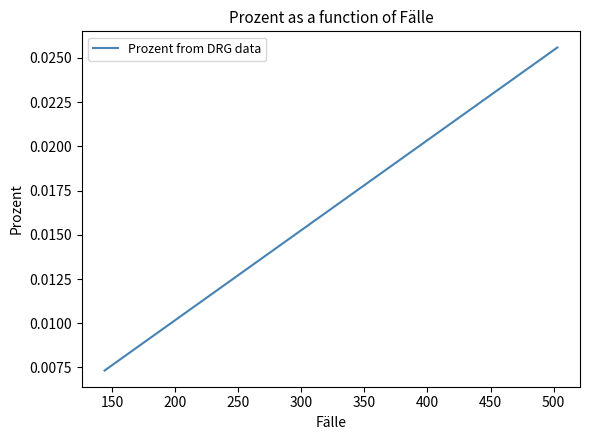

Is it true that the value at 550 is 0.0?

False